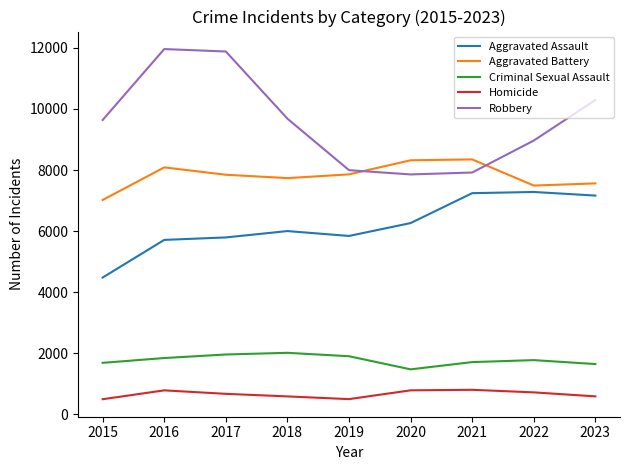

Which category has the lowest value in the Aggravated Battery series?

2015